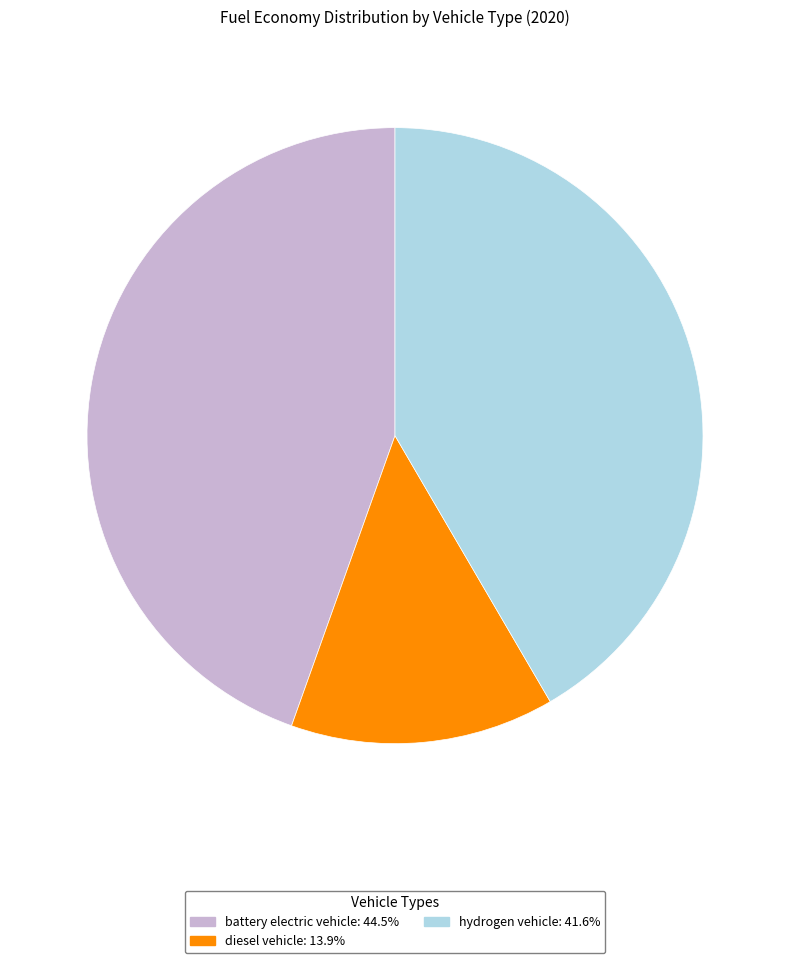

Is there a majority slice in this chart?

No